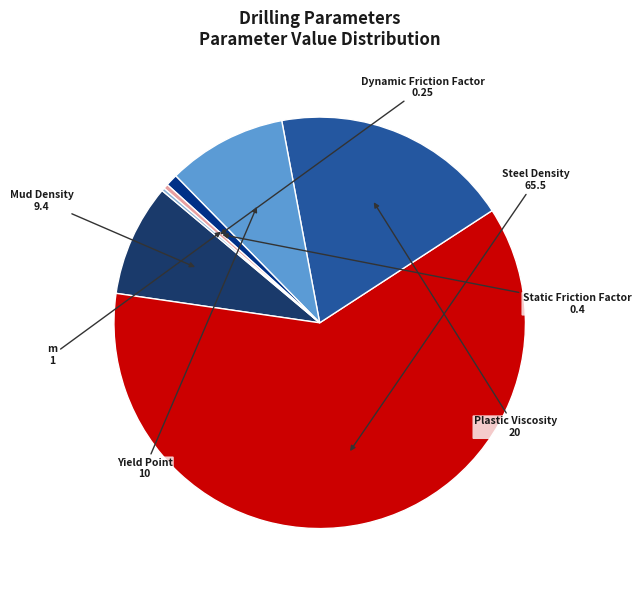

To the nearest percent, what is the difference between the largest and smallest slice percentages?

61%